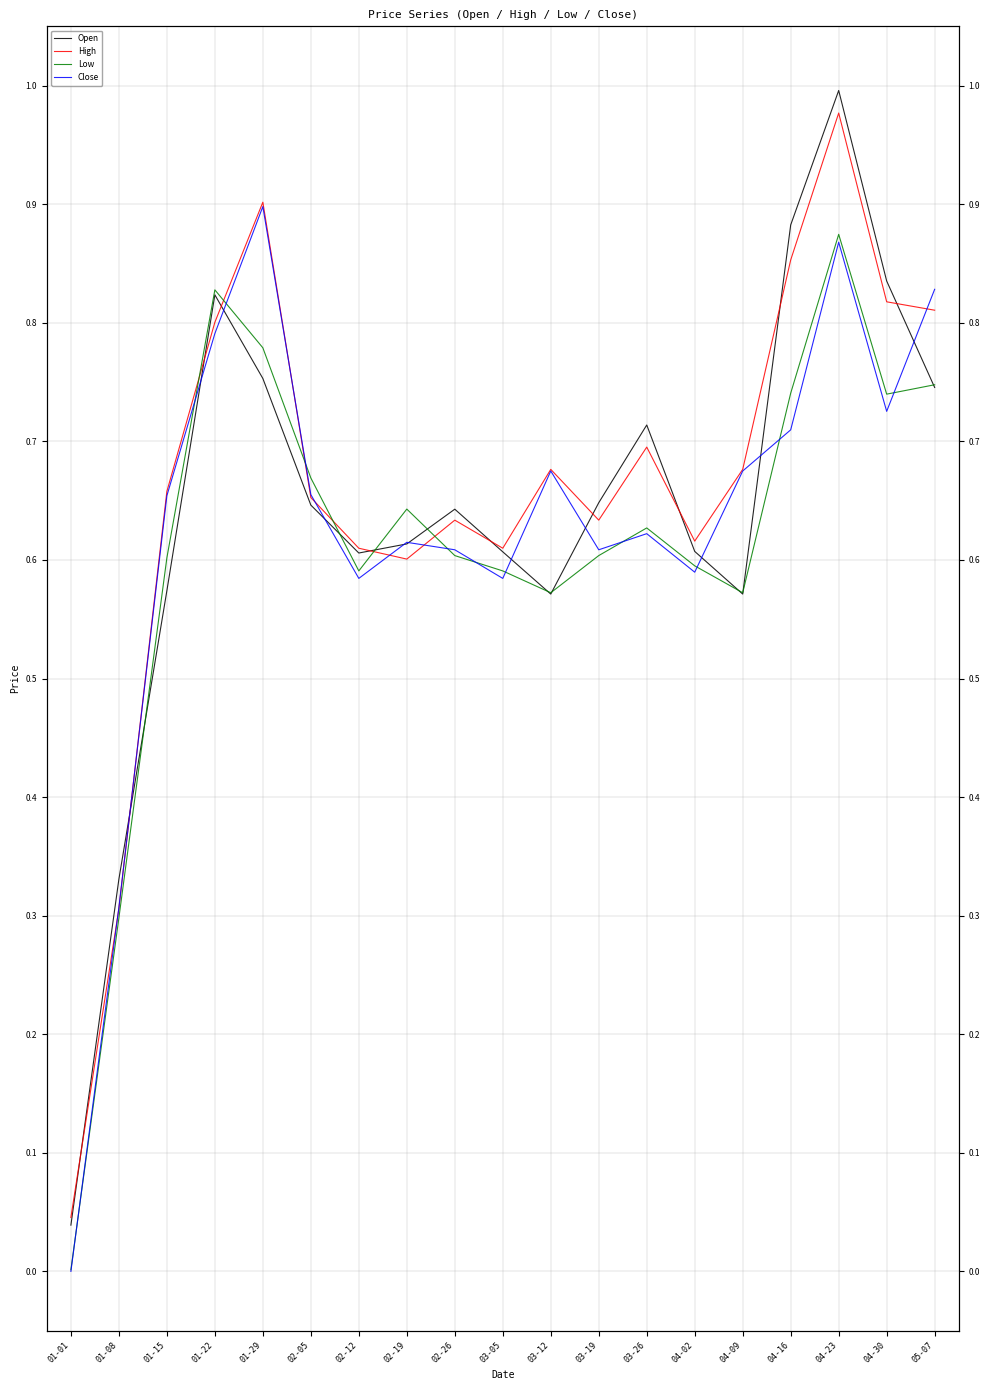

Which series has the largest range (max minus min)?

Open